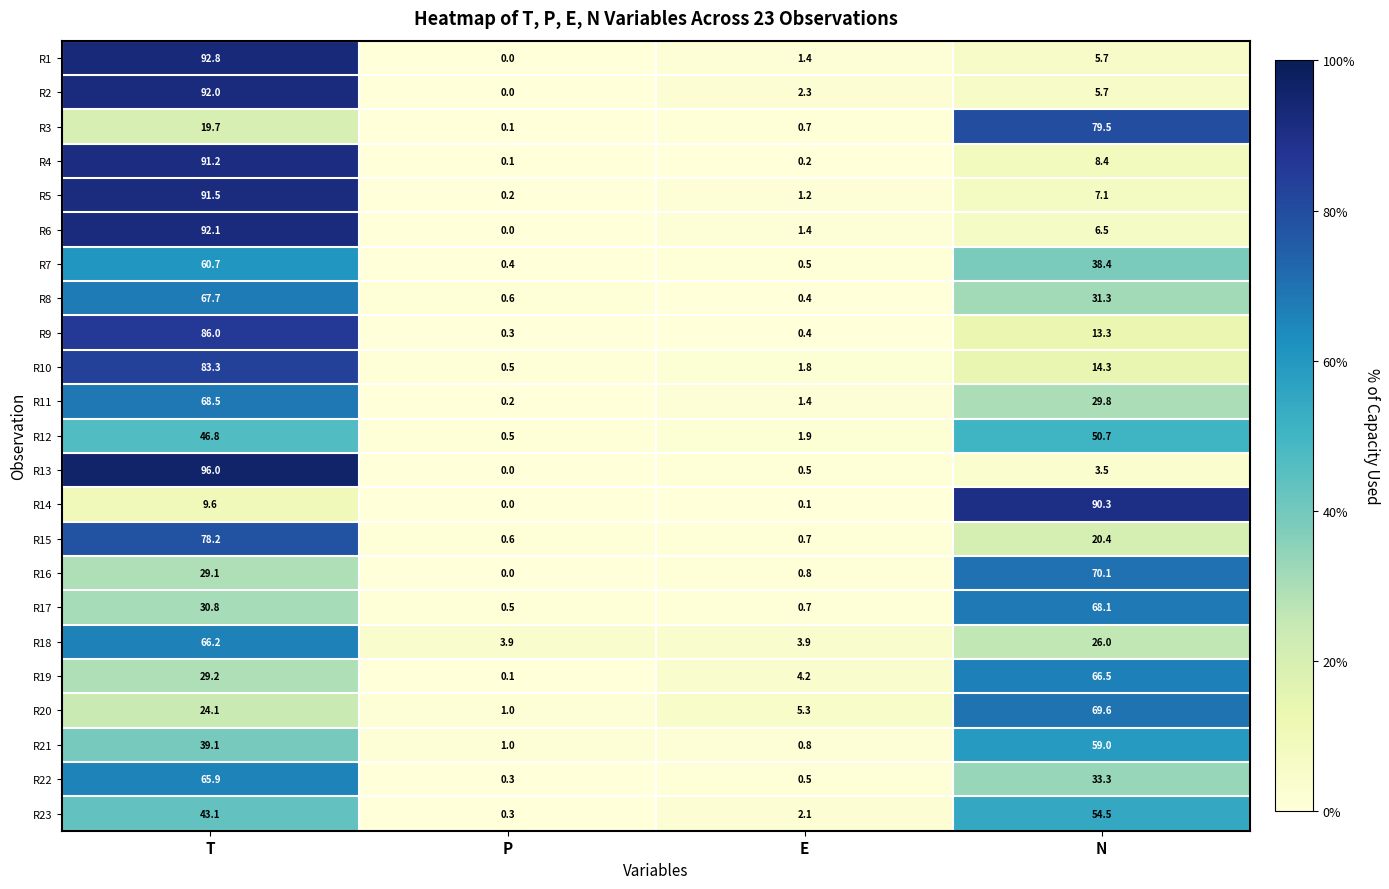

True or false: R22 has a value of 0.3 at P.

True